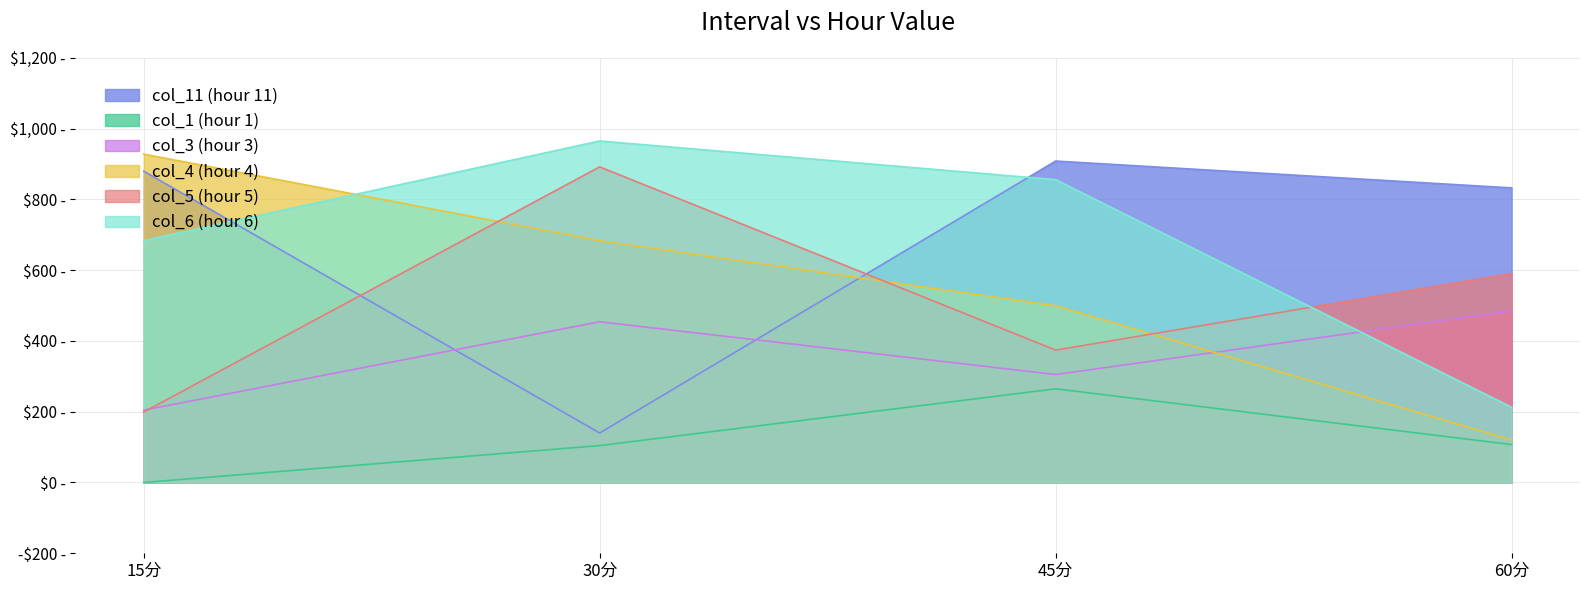

What value does the col_4 (hour 4) series have at 15分?

927.8